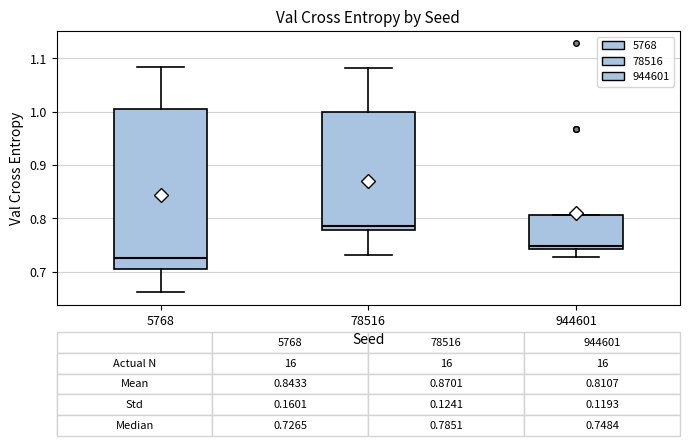

Which box is the tallest, from its lower edge to its upper edge?

5768